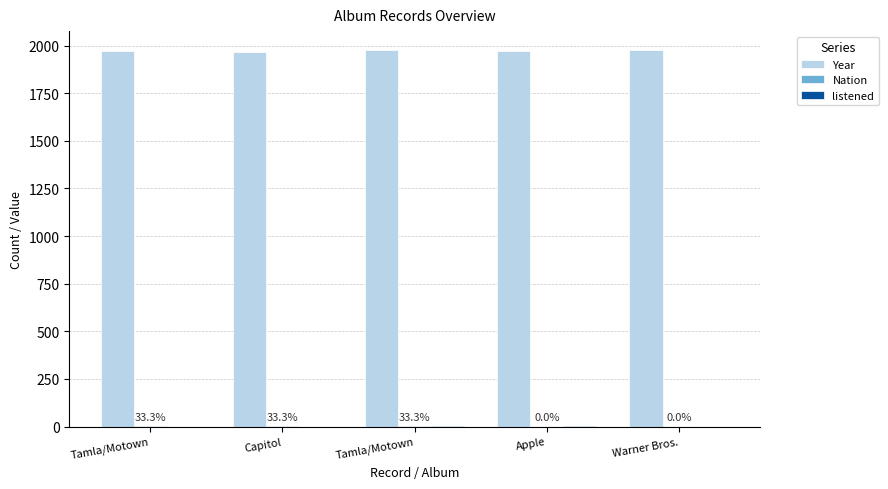

Is it true that listened equals 1 at Apple?

True